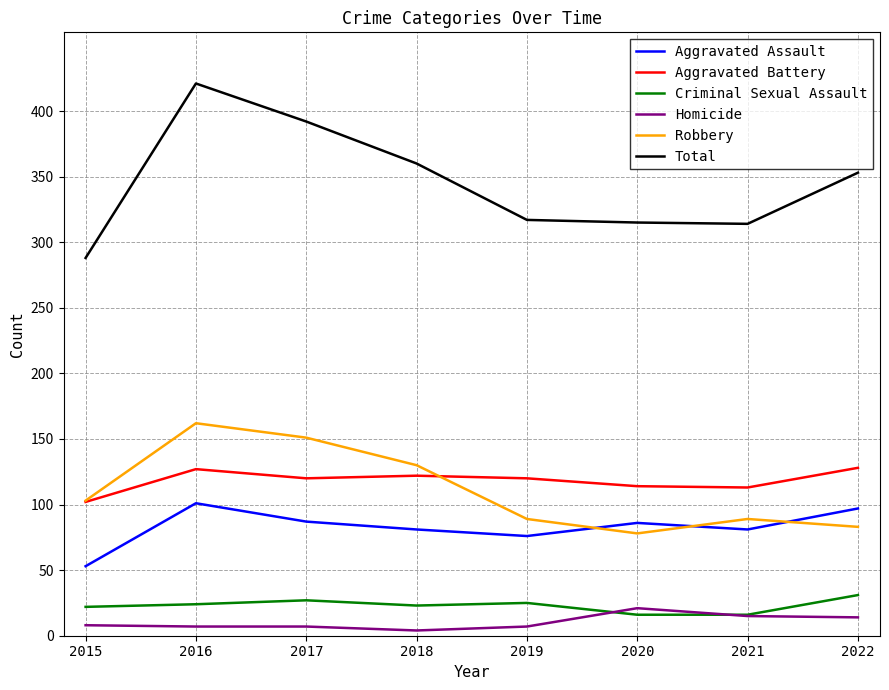

What is the minimum value for Aggravated Battery?

102